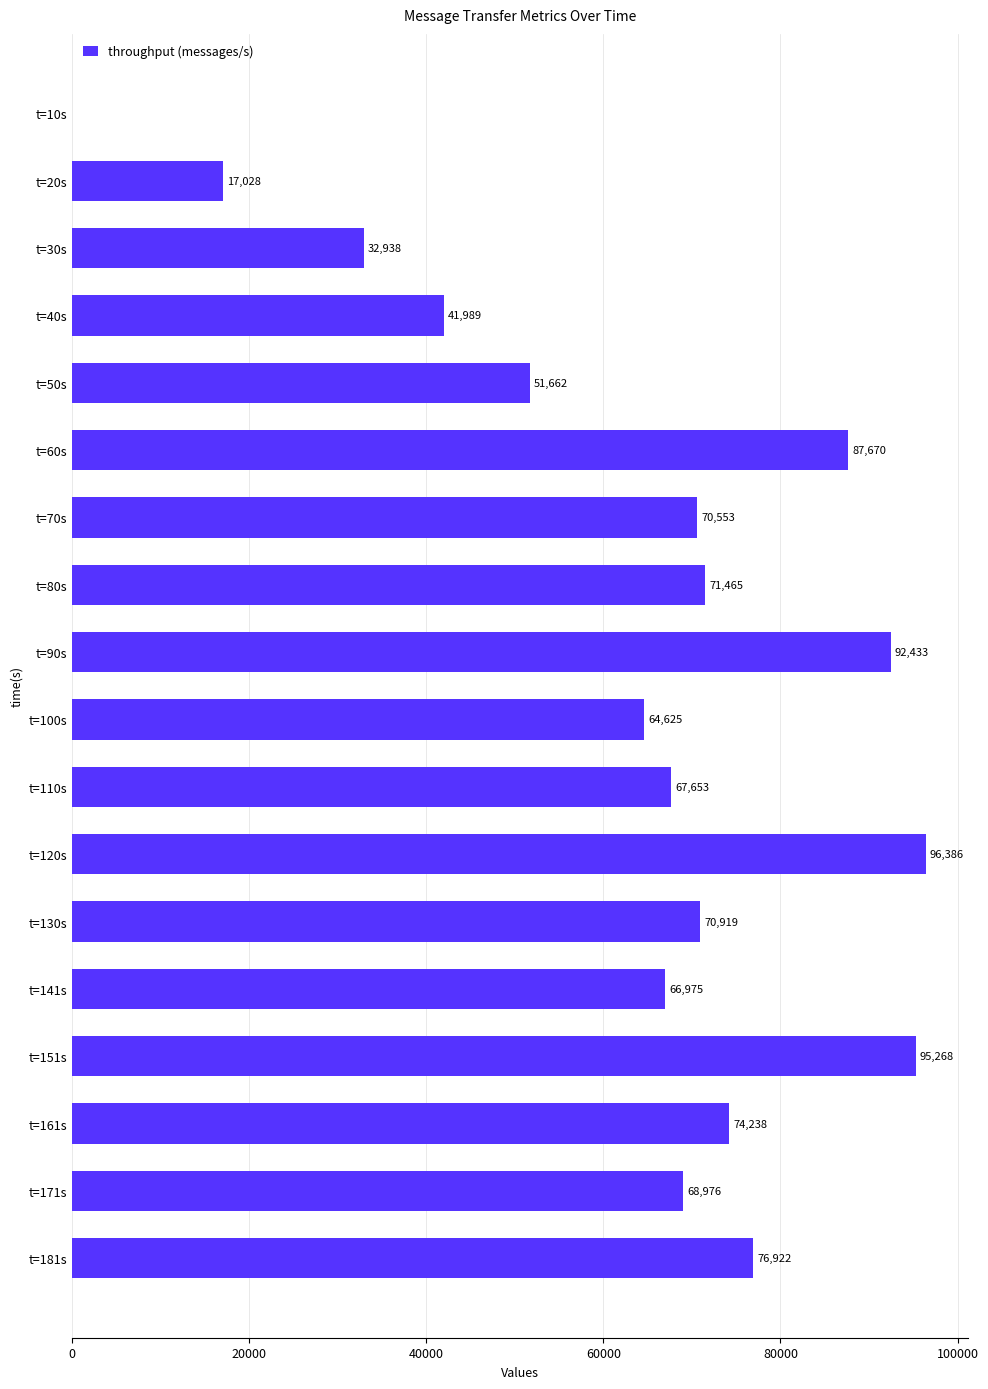

The chart shows a value of 74238 at t=161s. True or false?

True